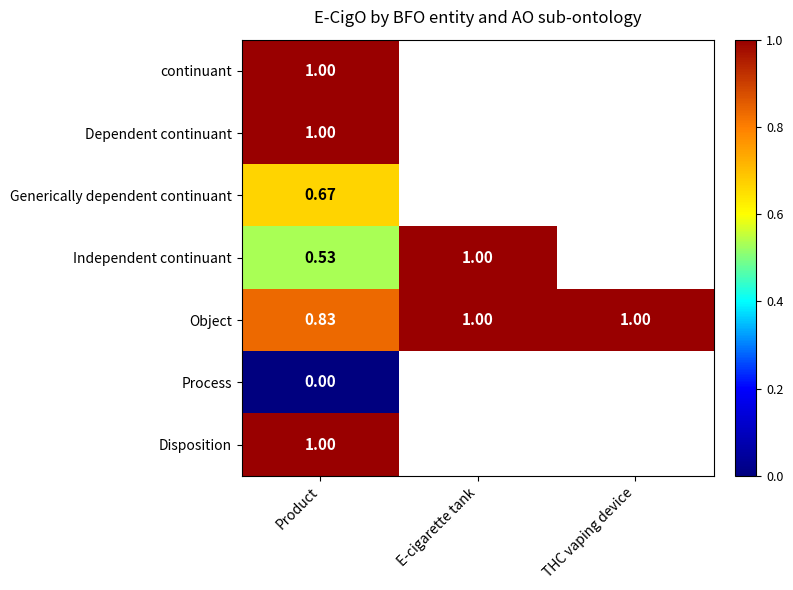

Rank the series by their maximum value, from lowest to highest.

Process, Generically dependent continuant, continuant, Dependent continuant, Independent continuant, Object, Disposition